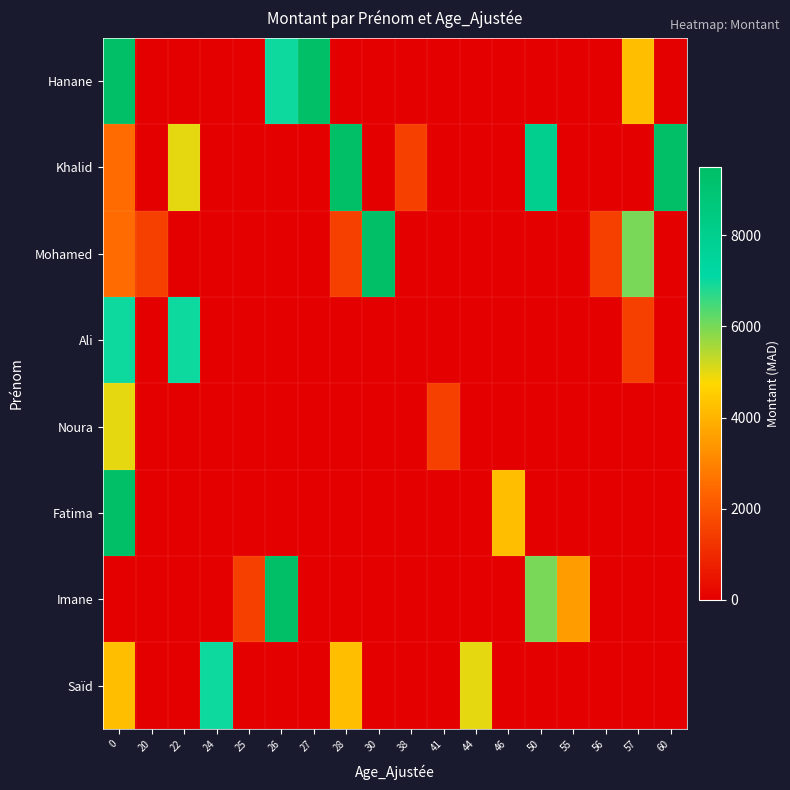

Which series has the largest range (max minus min)?

Hanane